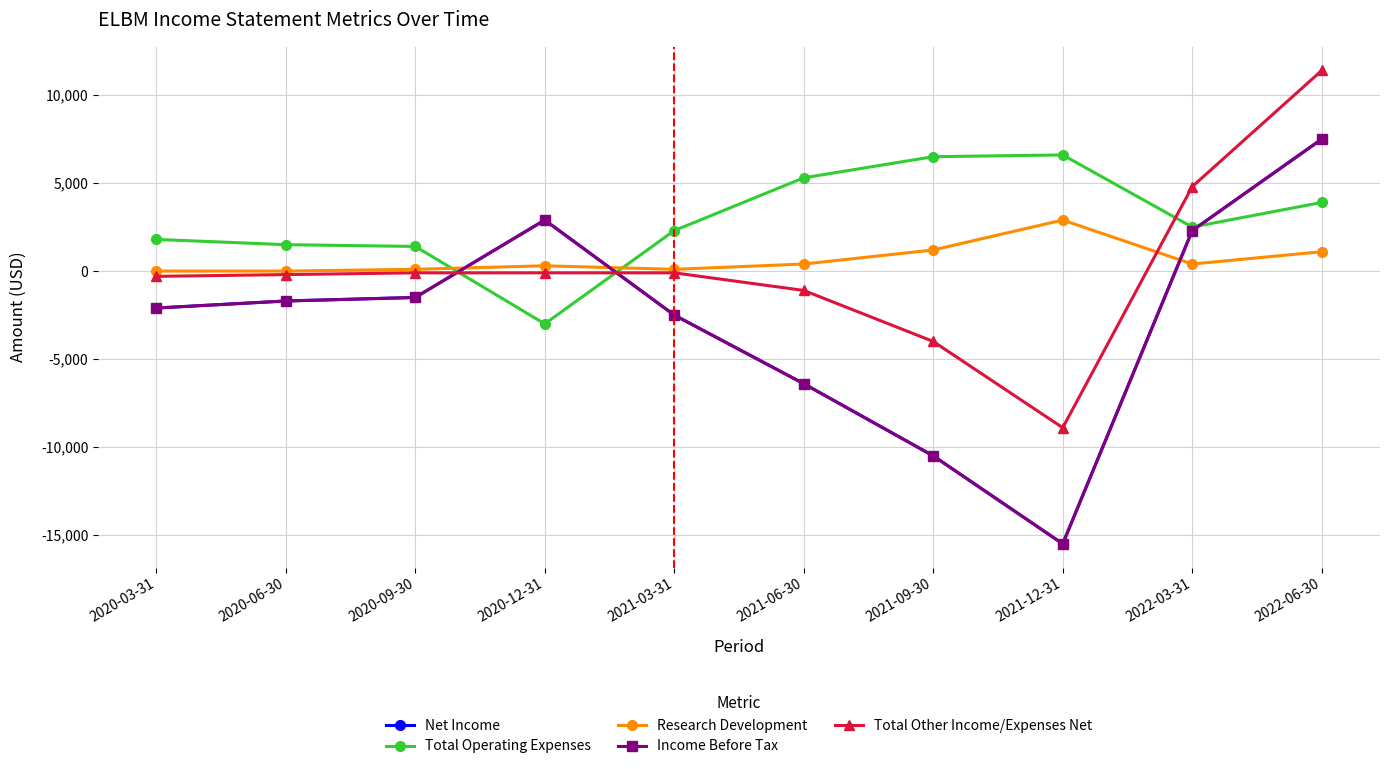

What is the value of the Income Before Tax point at the 9th from the left?

2300